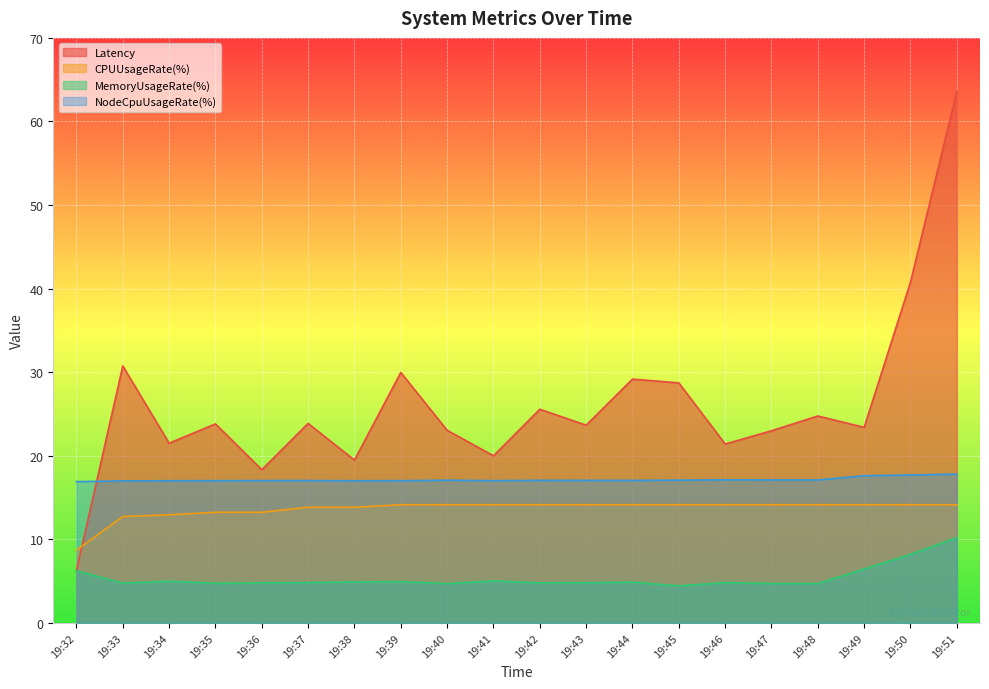

What is the difference between the second highest and minimum values in the NodeCpuUsageRate(%) series?

0.8